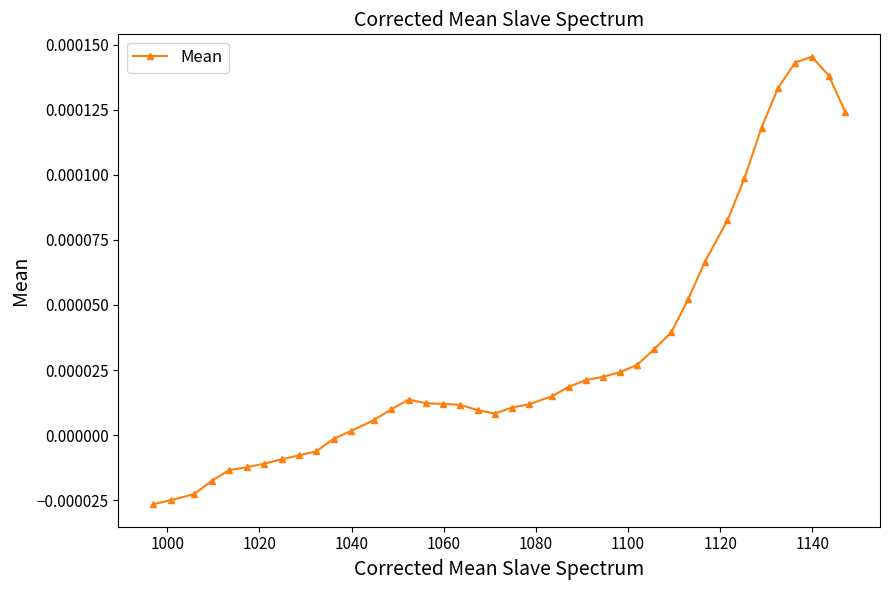

Count the number of data series in this chart.

1